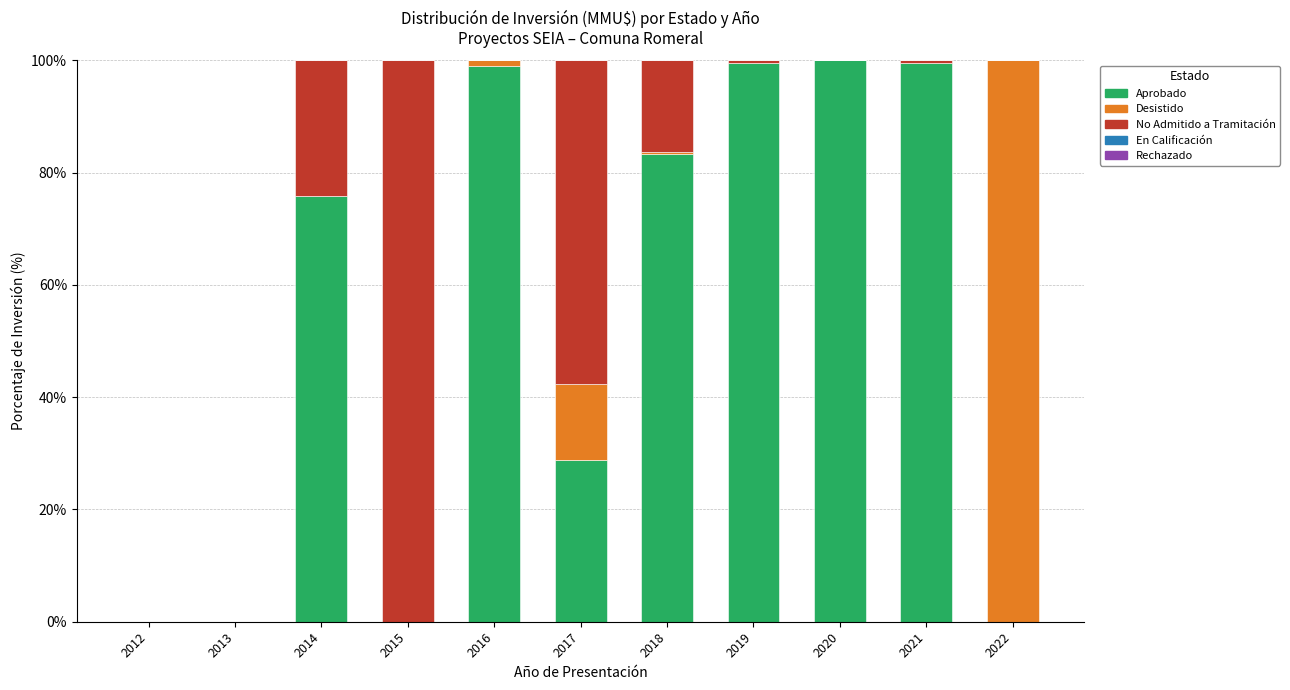

The value of Aprobado at 2022 is -44.6. True or false?

False